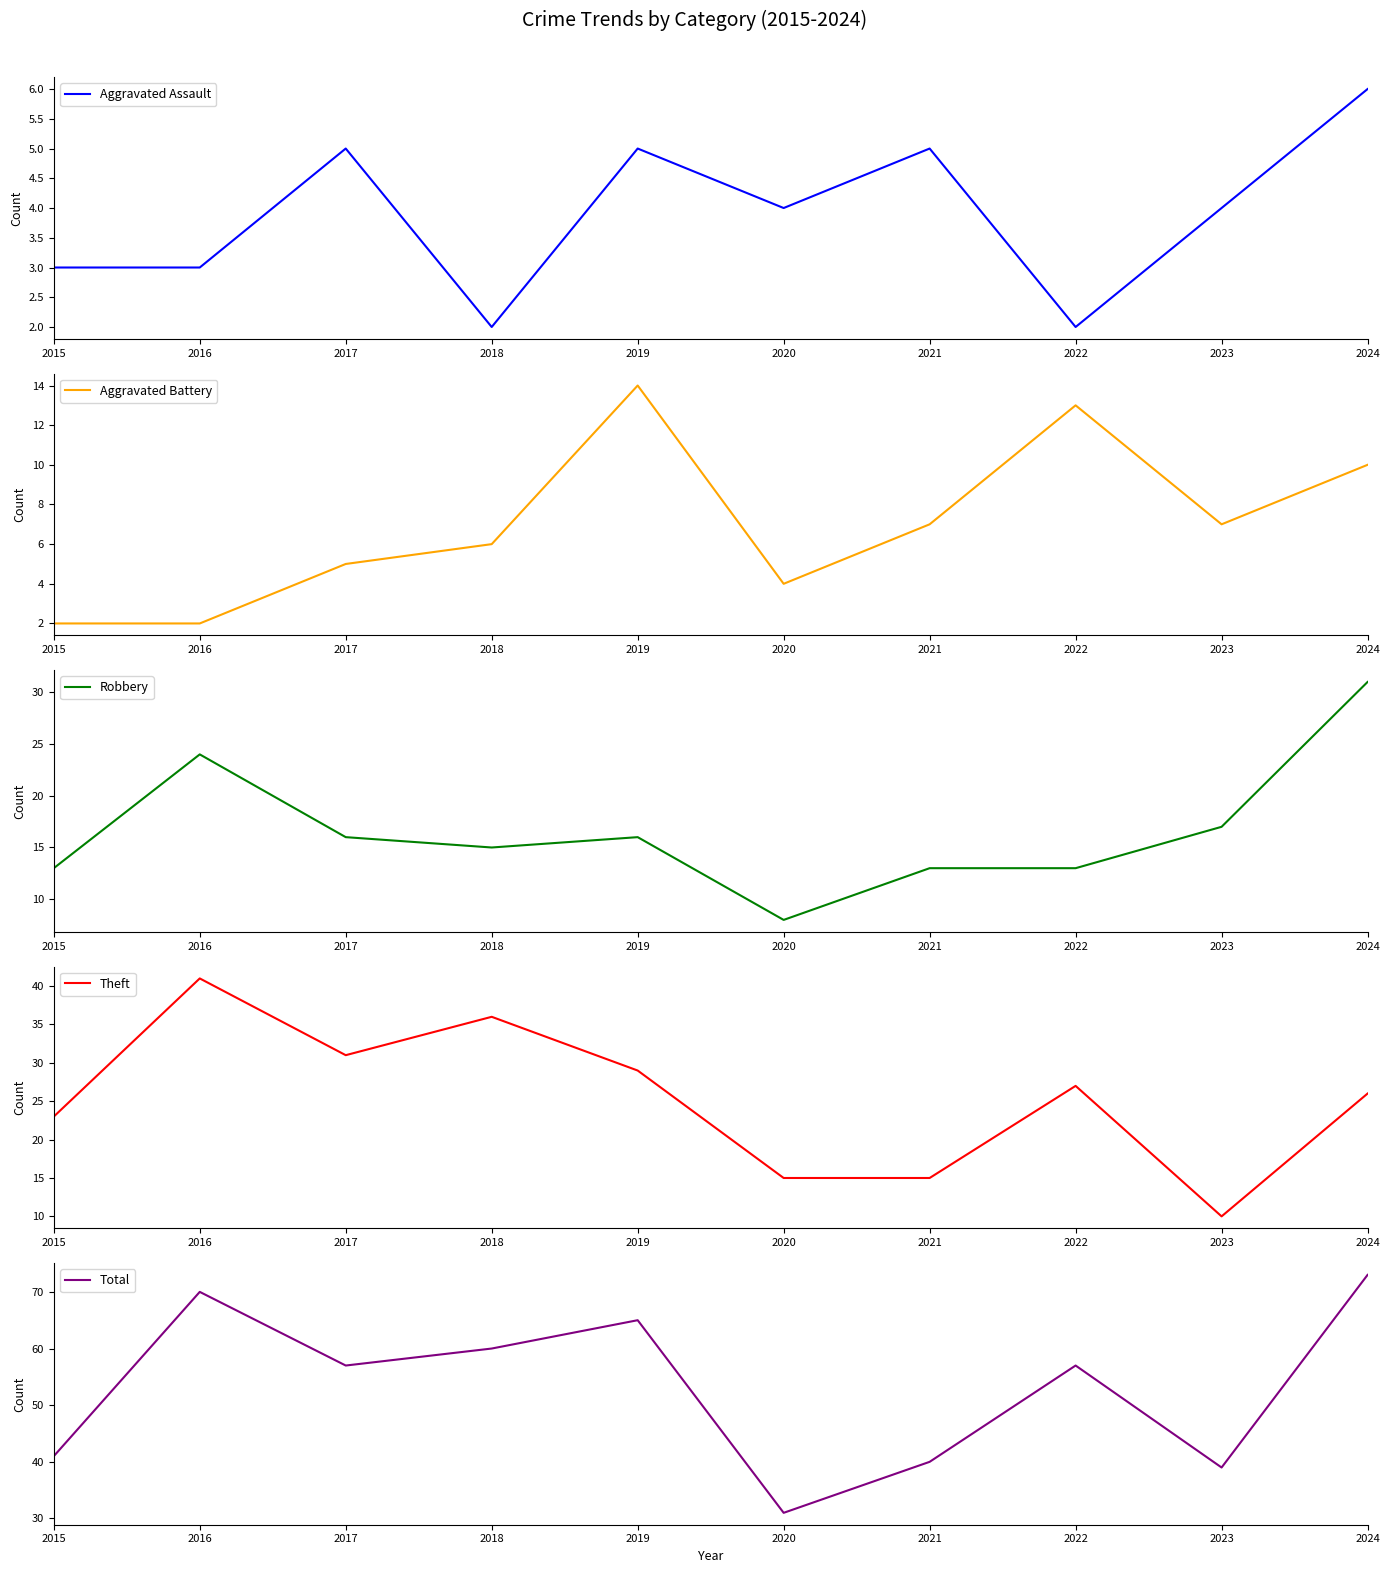

Which series has the largest total across all categories?

Total